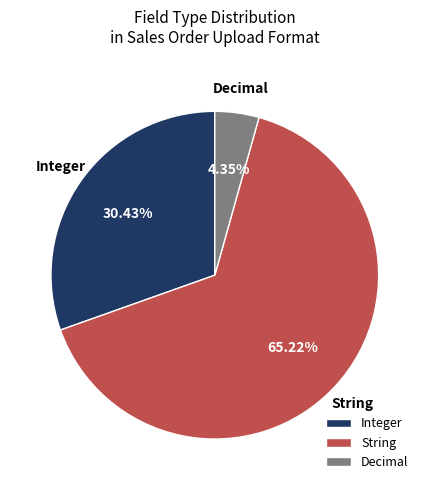

Is the sum of Integer and String greater than half?

Yes